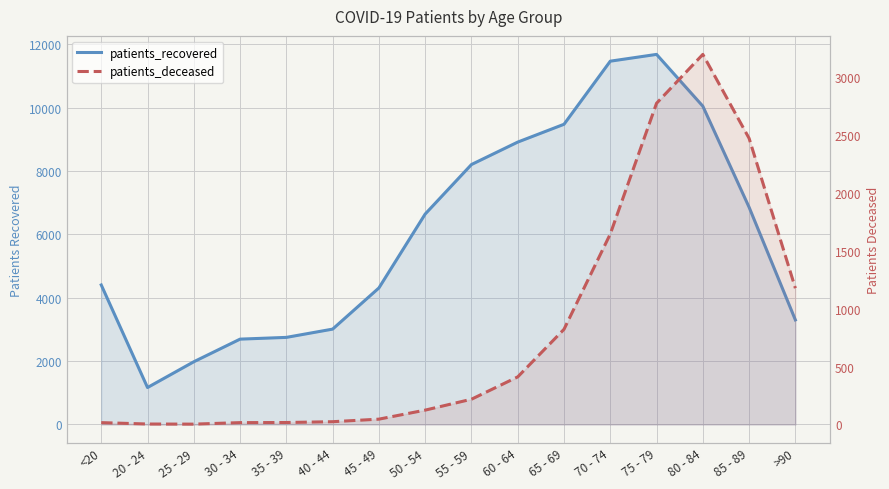

True or false: patients_recovered and patients_deceased intersect in this chart.

False